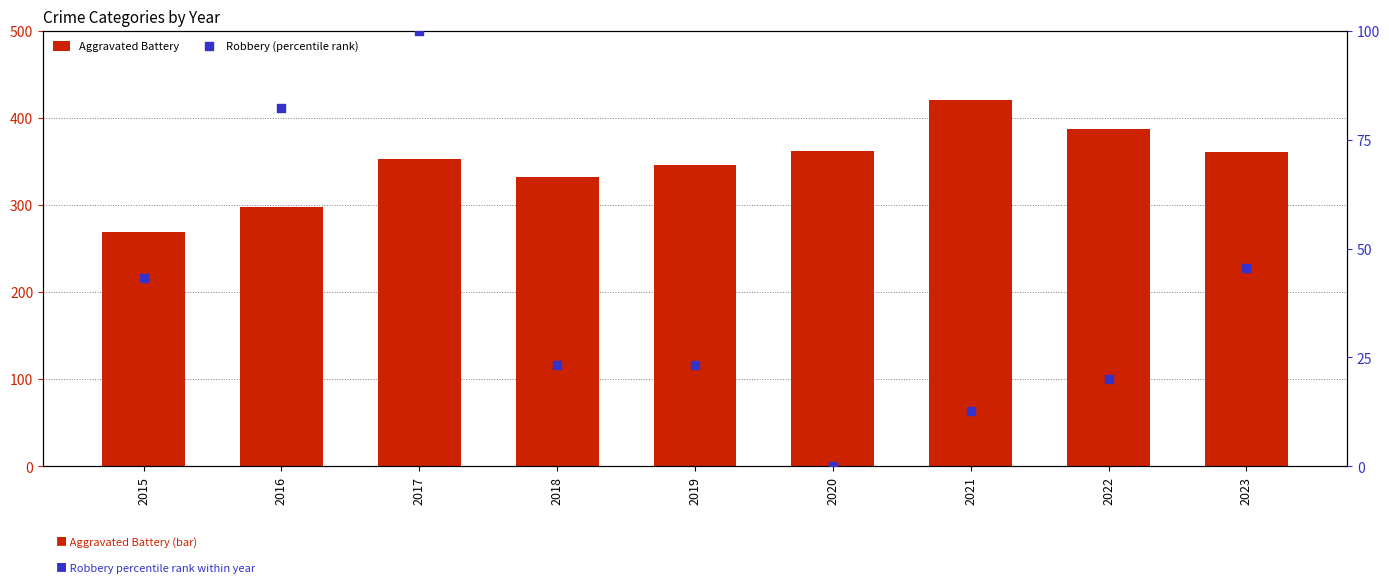

At which category is the sum across all series the highest?

2017